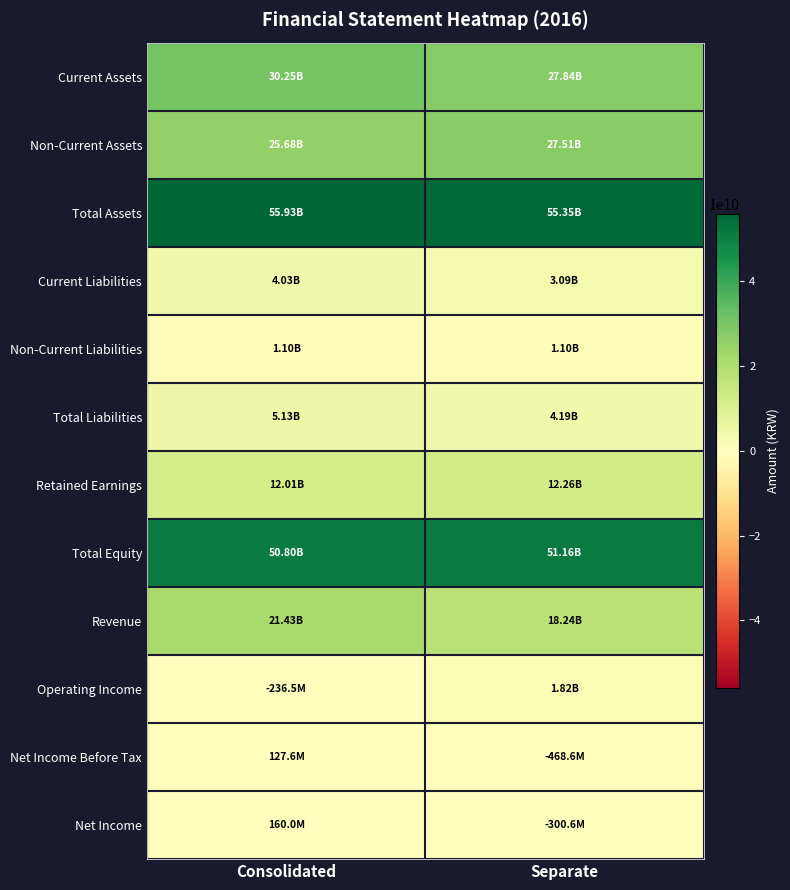

What is the total value across all series at Consolidated?

206394945048